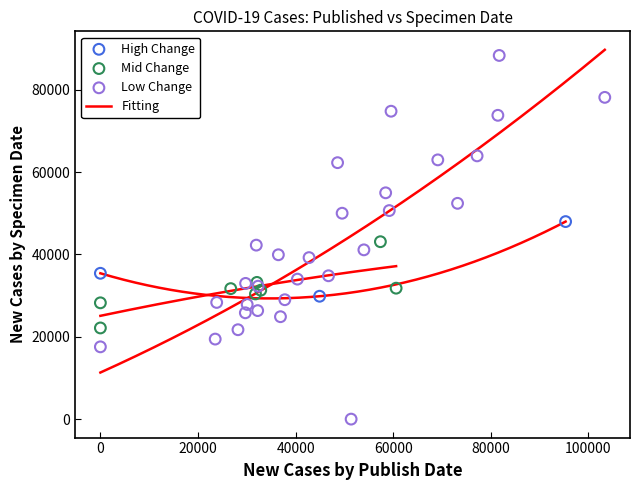

Which series contains the lowest Y value?

Low Change